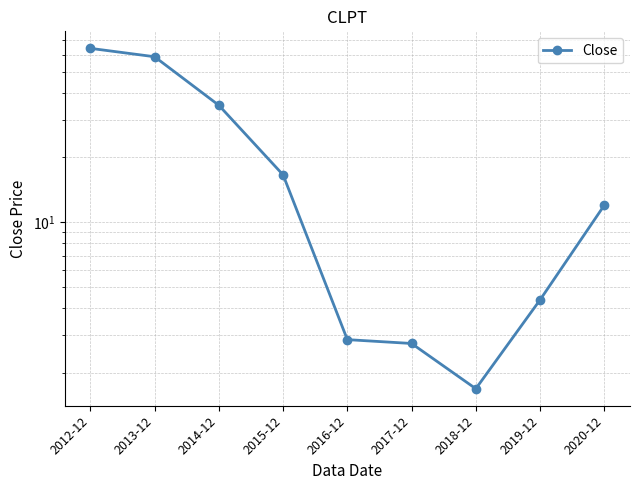

What is the difference between the maximum and minimum values?

62.6